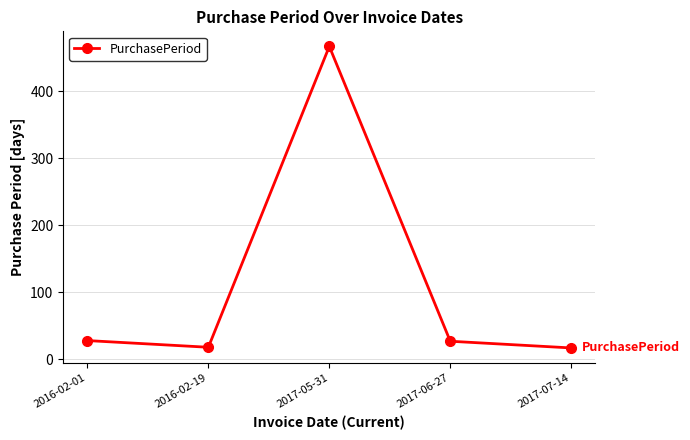

What is the label of the 4th point from the right?

2016-02-19